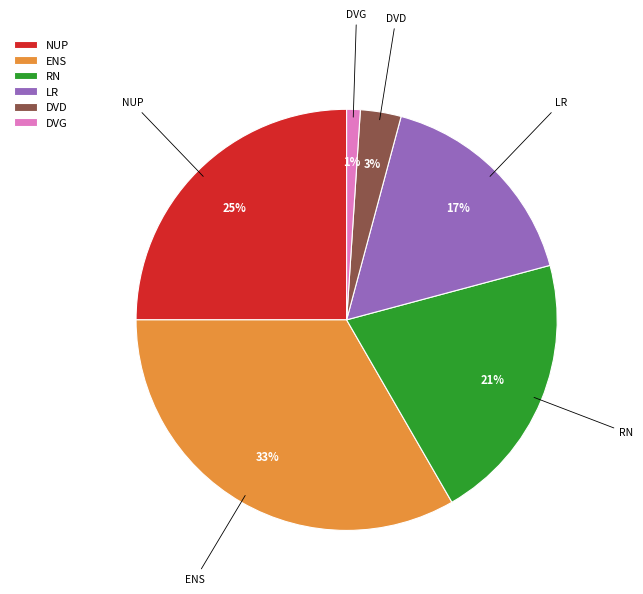

True or false: RN accounts for 7% of the total.

False